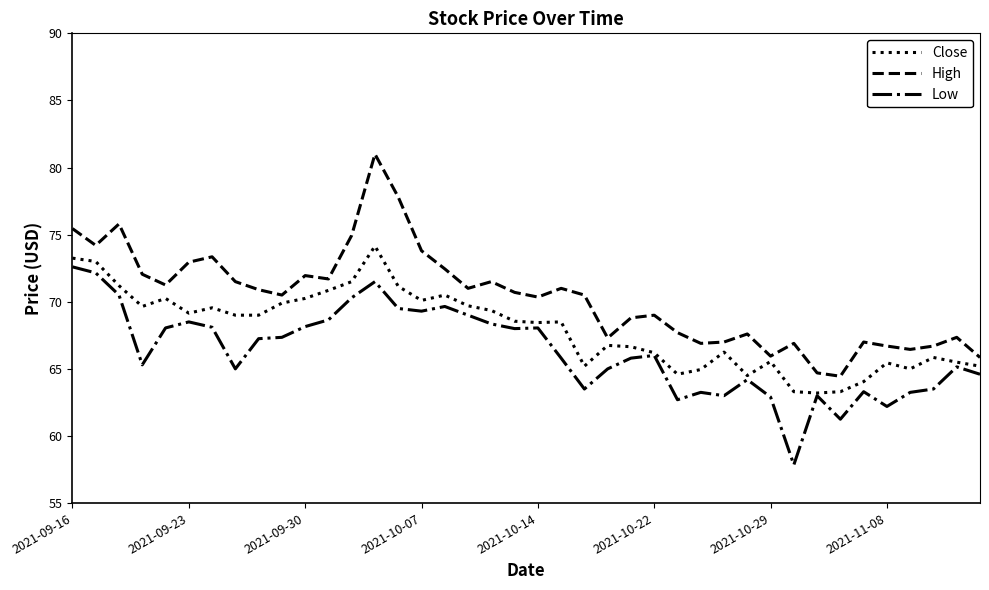

Which series has the largest total across all categories?

High